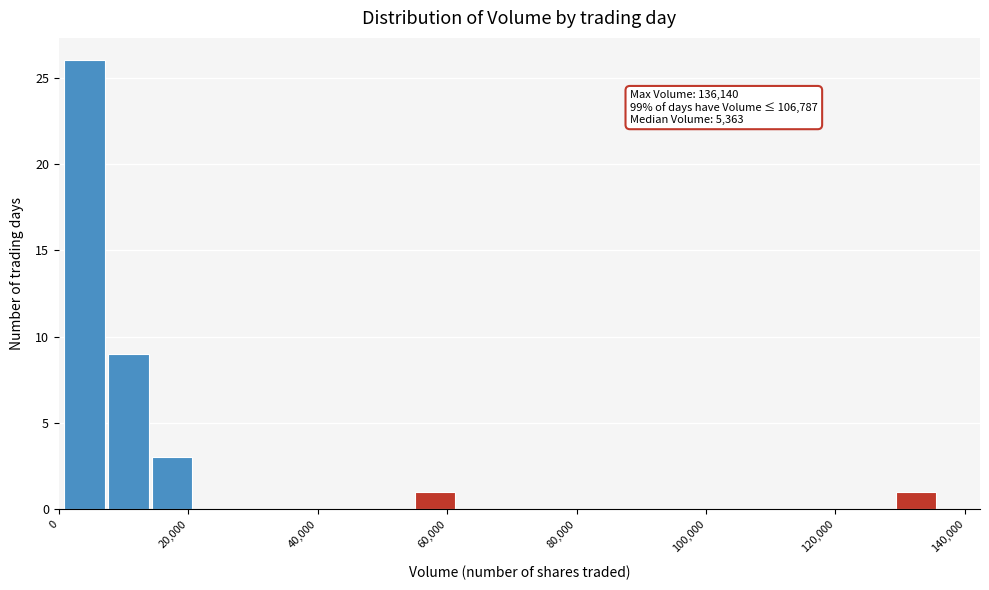

Read against the x-axis, roughly where is the centre of the tallest bar?

4000